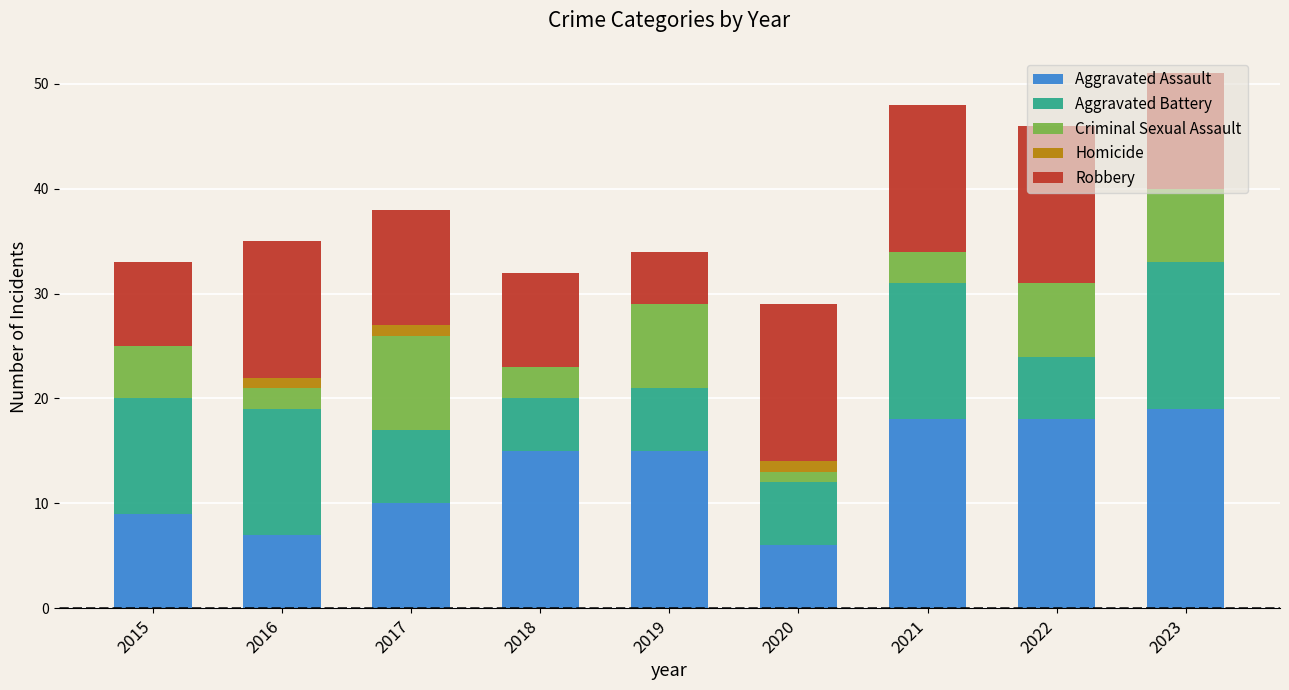

What is the maximum value for Aggravated Assault?

19